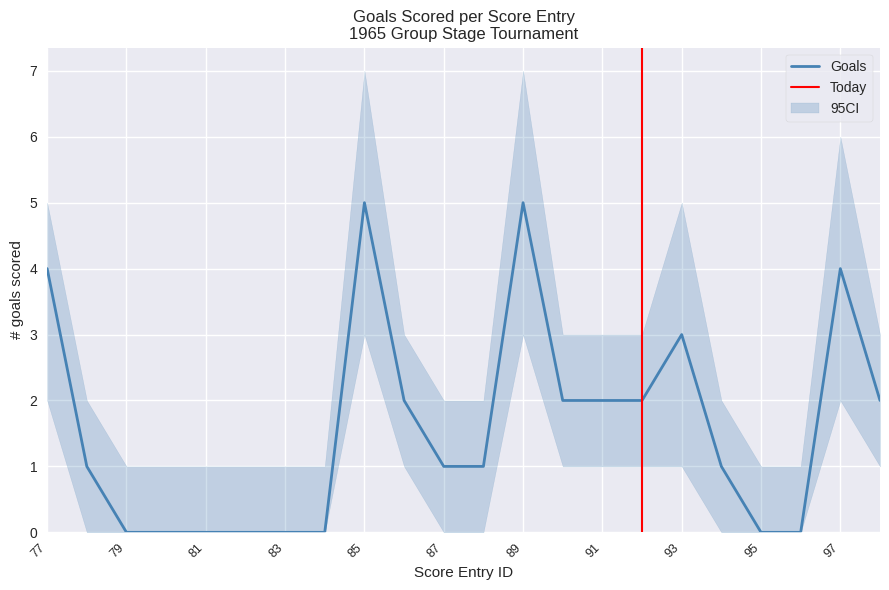

How many values in the goals_lower series exceed 0?

10